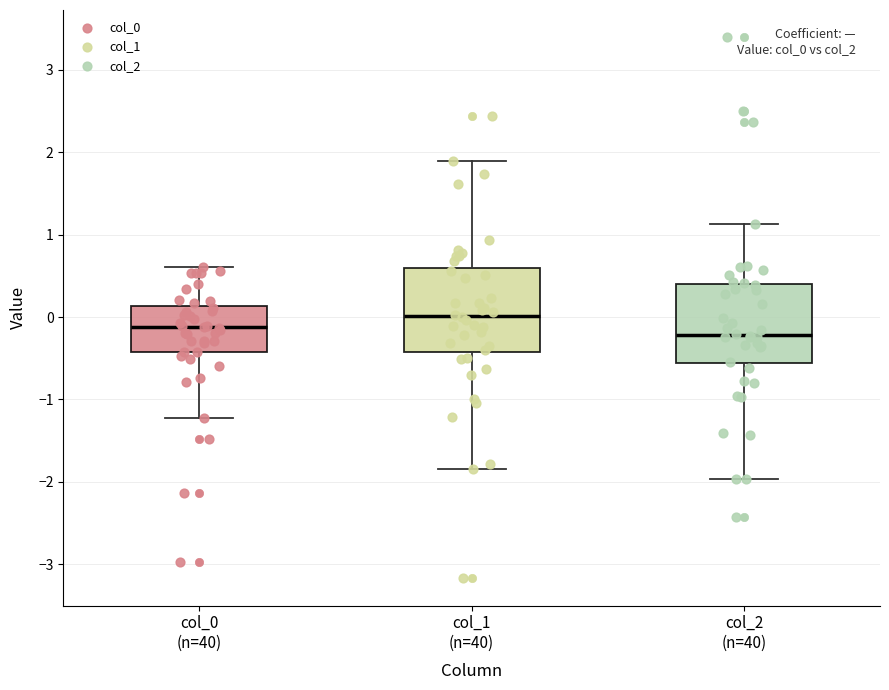

Reading left to right, transcribe this box plot: for each box, give where its median line is, the range the box spans, and where its two whiskers end, as read against the y-axis. The values are not printed on the chart, so give them approximately, as read against the axis.

col_0 (n=40): median -0.1, box -0.4 to 0.1, whiskers -1.2 to 0.6
col_1 (n=40): median 0.0, box -0.4 to 0.6, whiskers -1.8 to 1.9
col_2 (n=40): median -0.2, box -0.6 to 0.4, whiskers -2.0 to 1.1